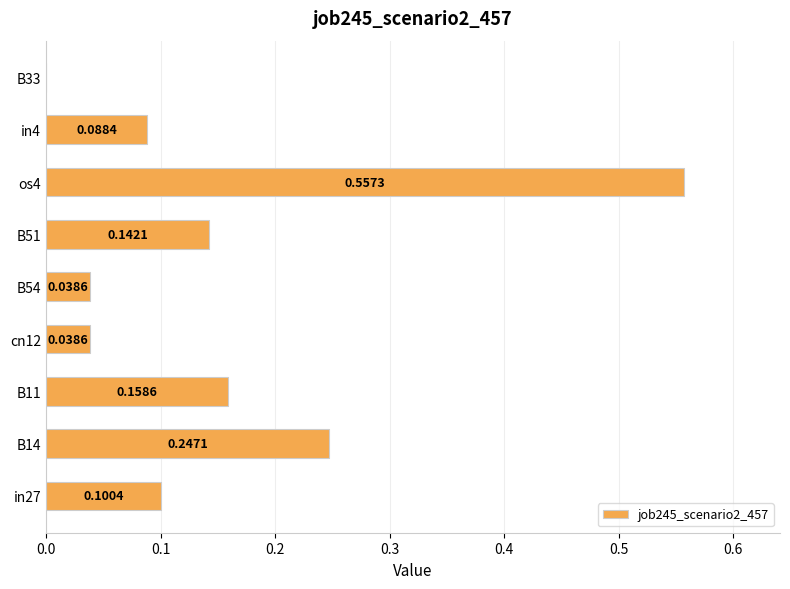

What is the sum of the values at B51 and B11?

0.3